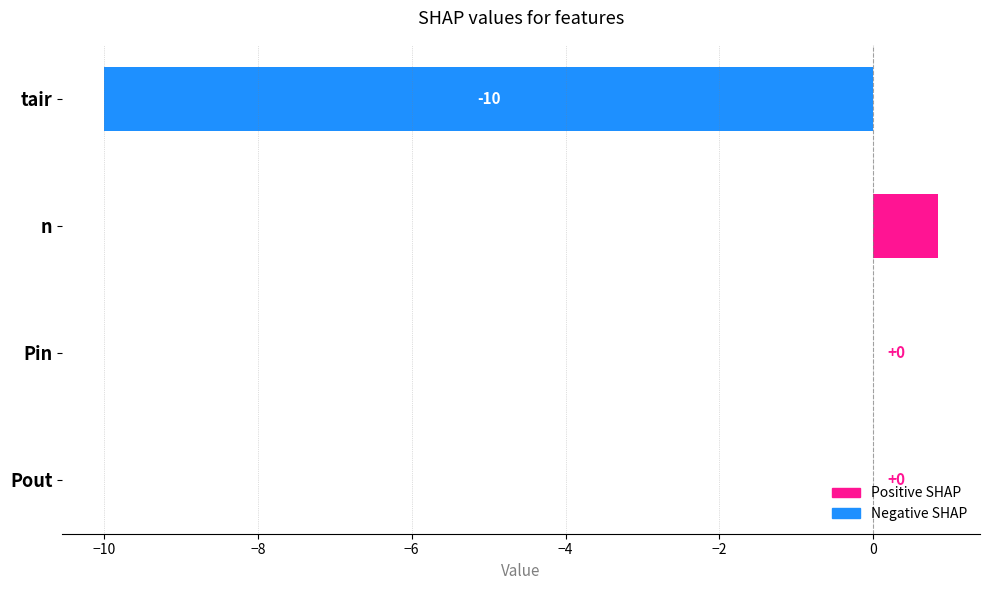

What is the sum of the values at tair and Pout?

-10.0